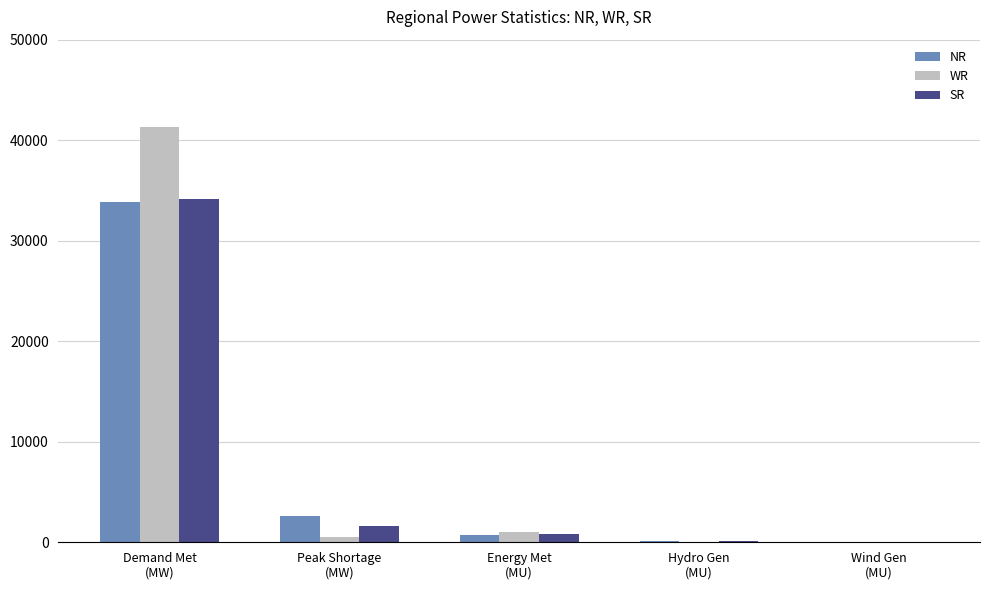

What is the greatest value displayed?

41311